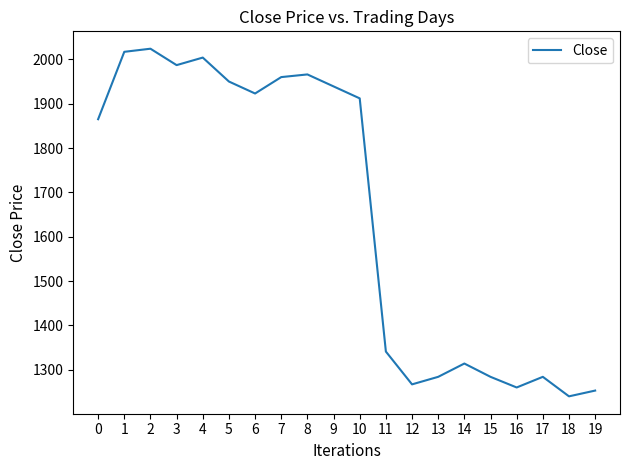

What is the minimum value shown in the chart?

1240